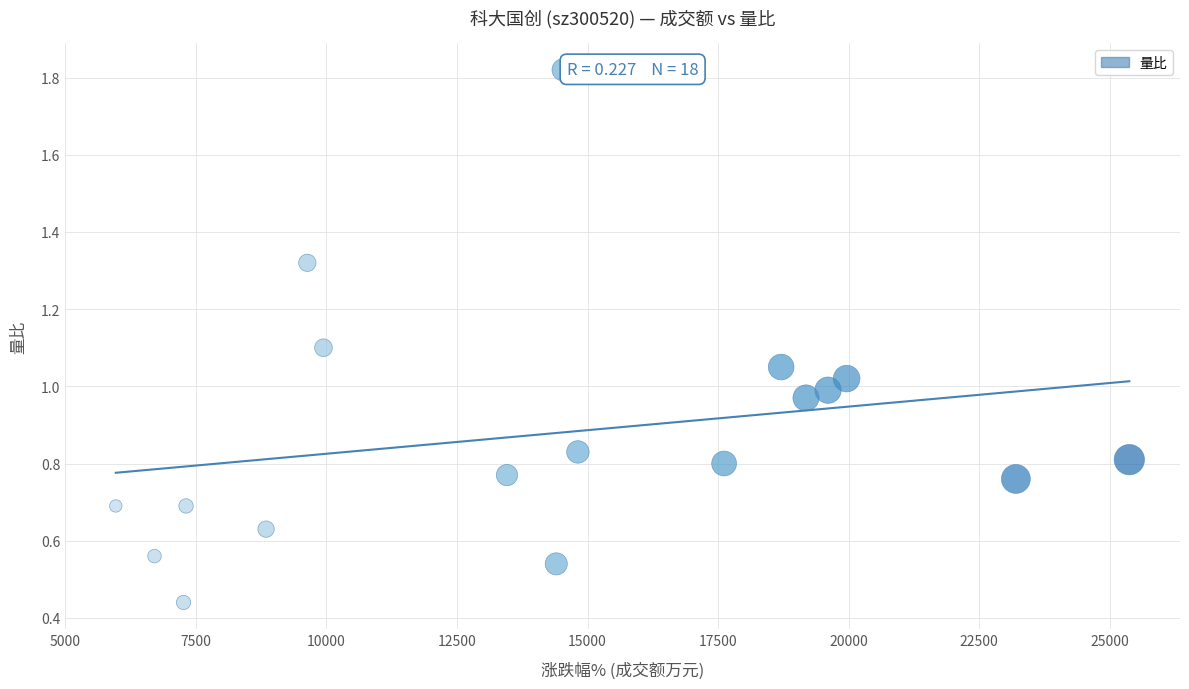

What is the range of X values (max minus min)?

19404.0